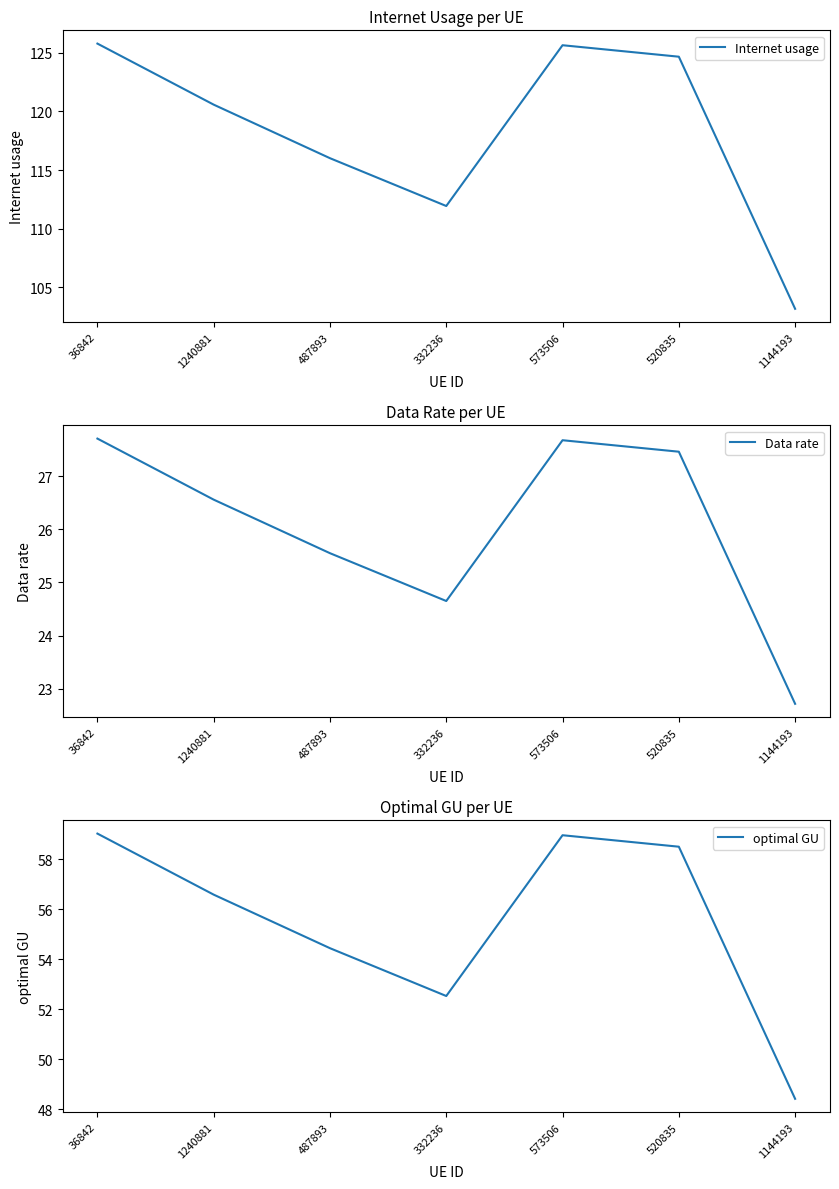

How many values in the Internet usage series are below 120?

3